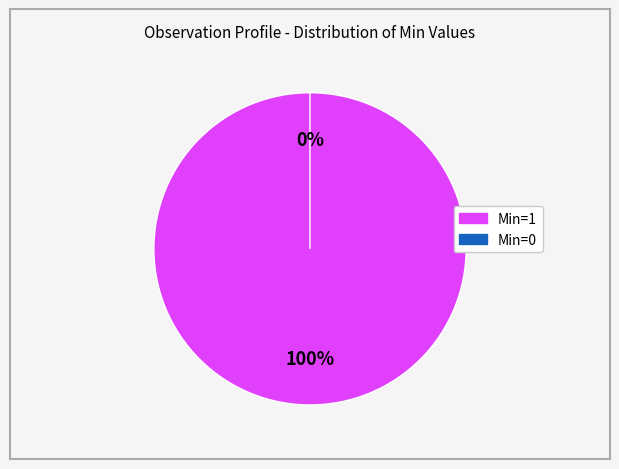

Which has a higher value, 0 or 1?

1